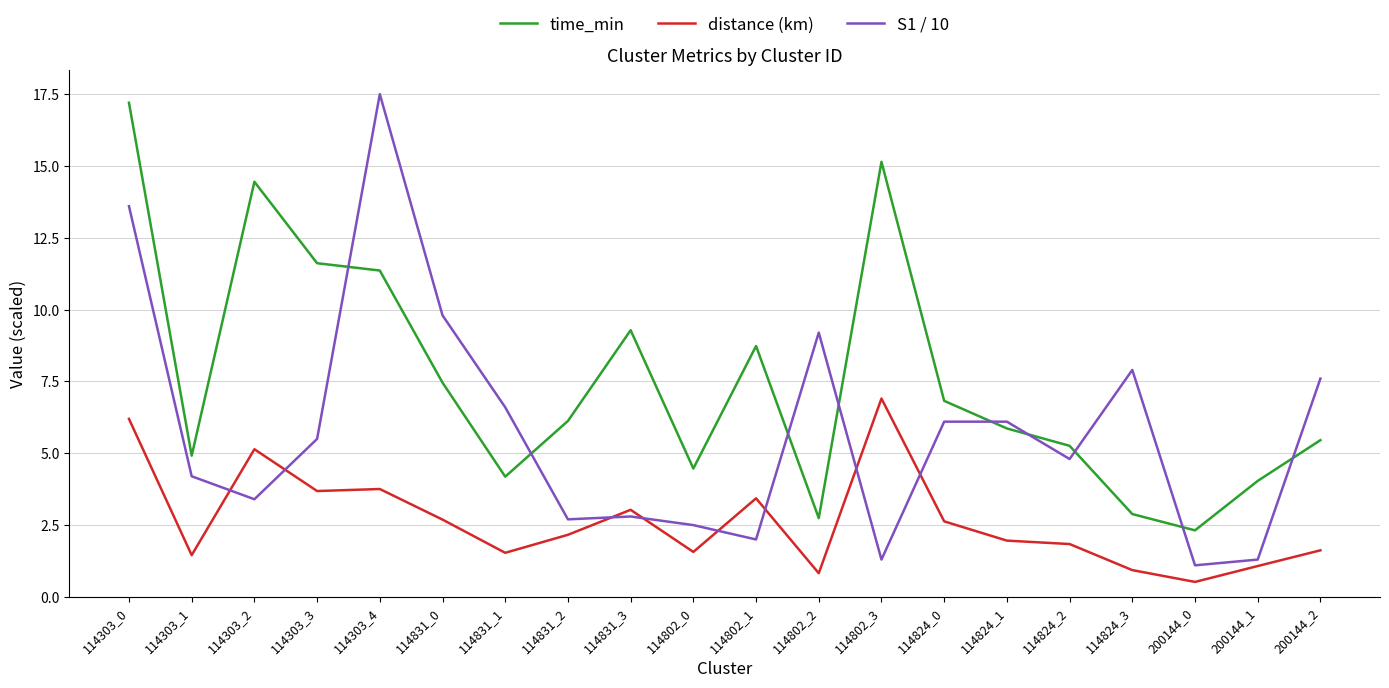

Where do time_min and S1 / 10 first cross each other?

114303_3 and 114303_4